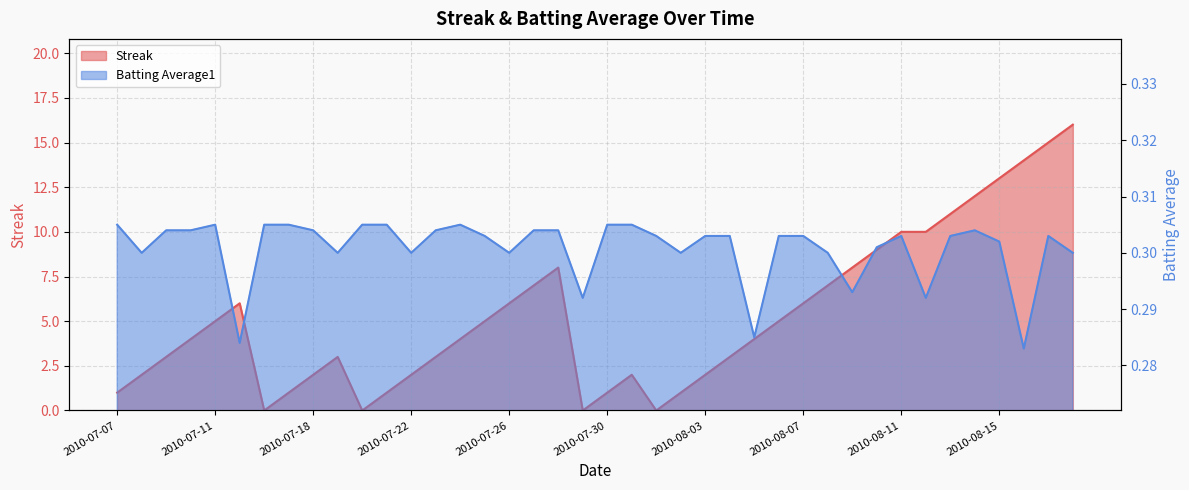

At which label is Batting Average1 closest to 0?

2010-08-16